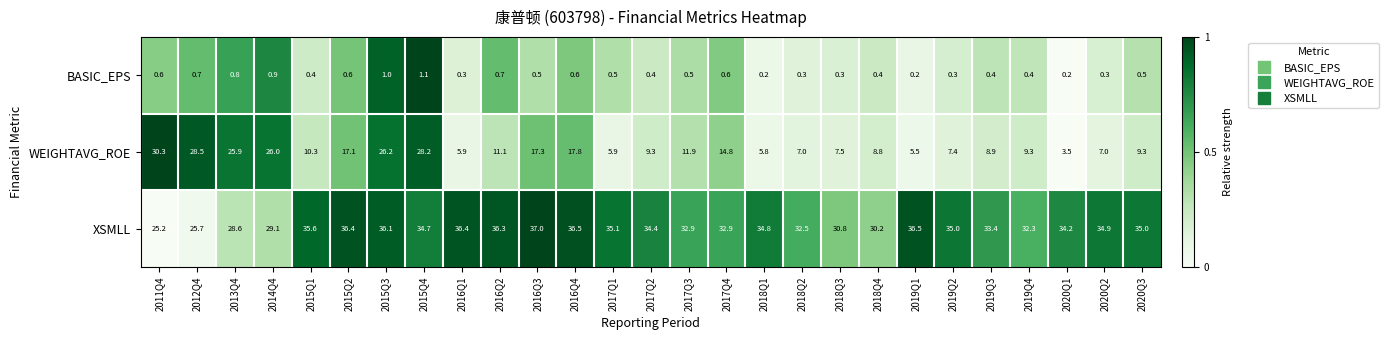

The value of XSMLL at 2019Q3 is 33.4. True or false?

True